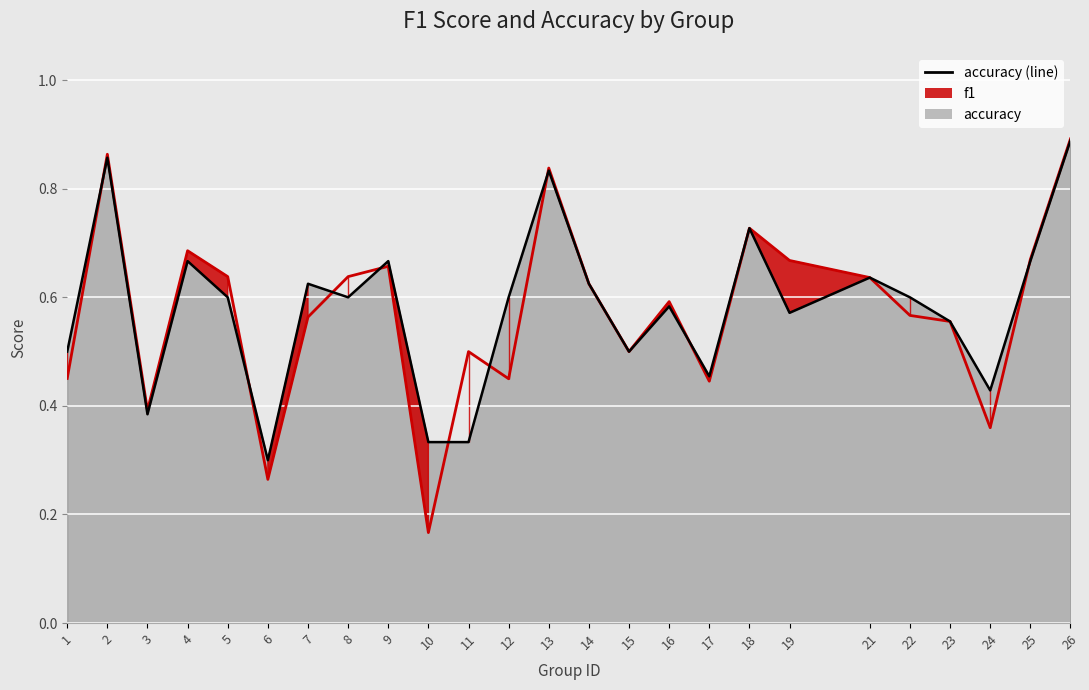

What is the value of the f1 point at the 17th from the left?

0.4